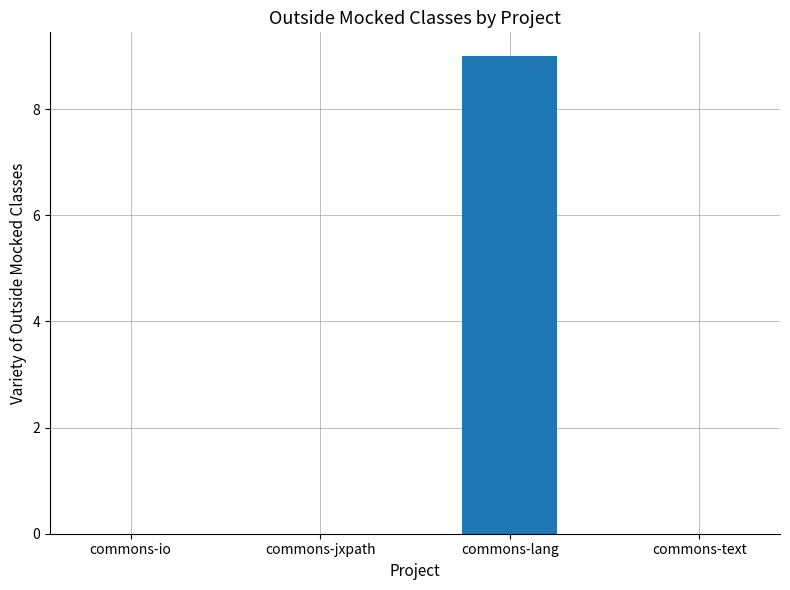

What is the maximum value shown in the chart?

9